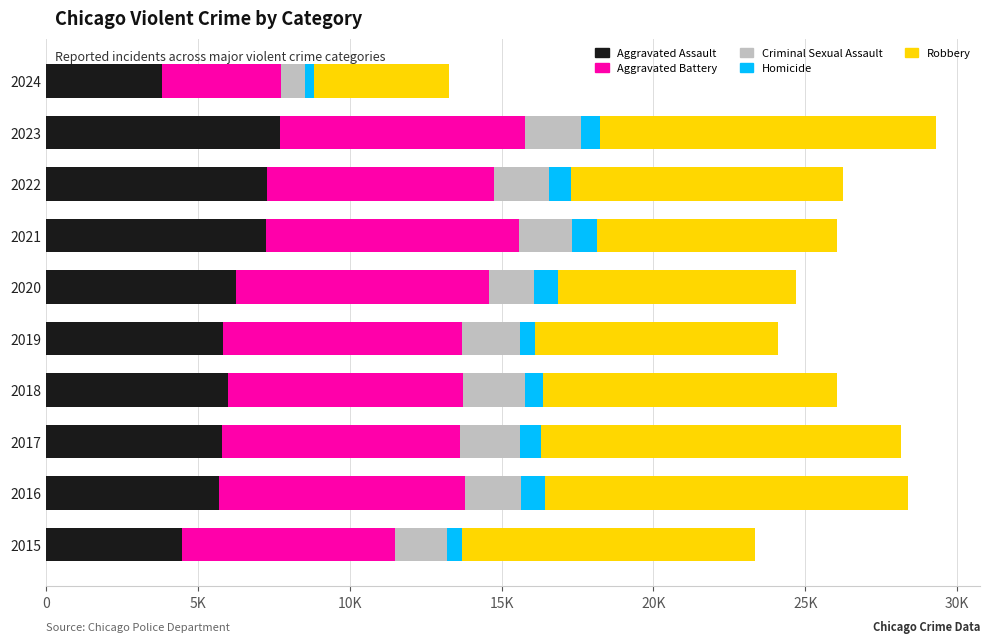

What are all the series names shown in the legend?

Aggravated Assault, Aggravated Battery, Criminal Sexual Assault, Homicide, Robbery